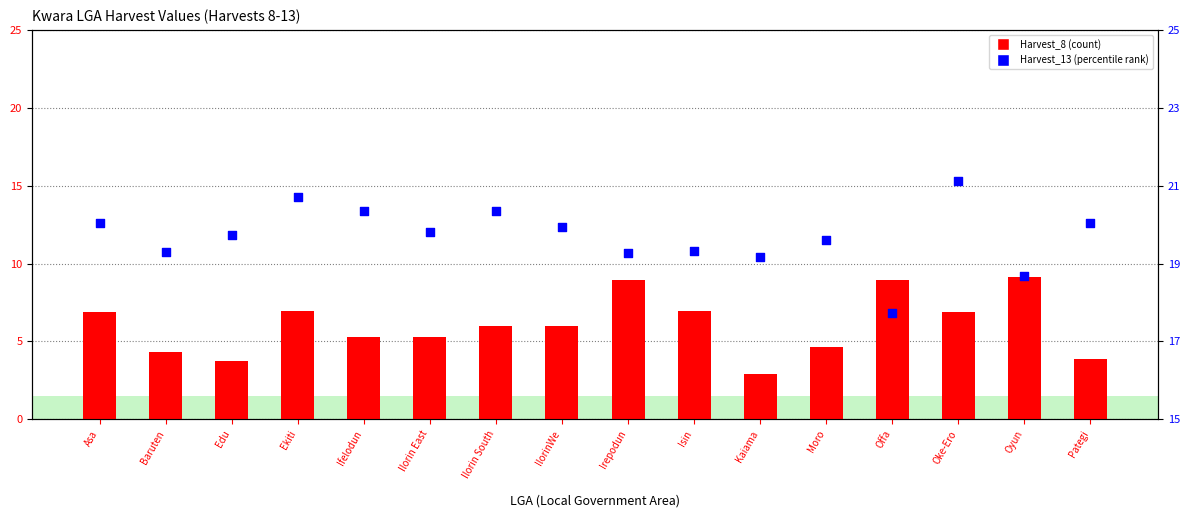

Is the value of Harvest_13 at Oke-Ero greater than the value of Harvest_8 at Ekiti?

Yes